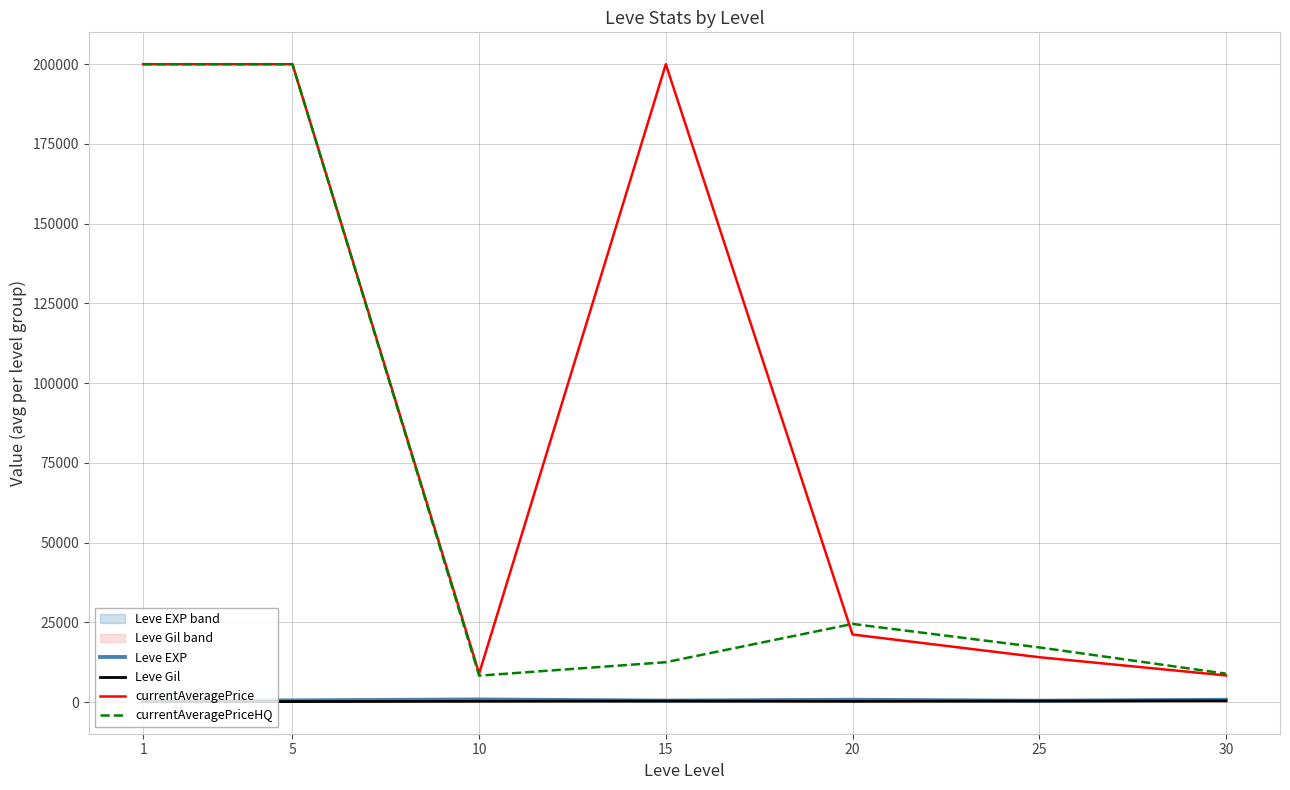

Rank the series by their maximum value, from highest to lowest.

currentAveragePrice, currentAveragePriceHQ, Leve EXP, Leve Gil